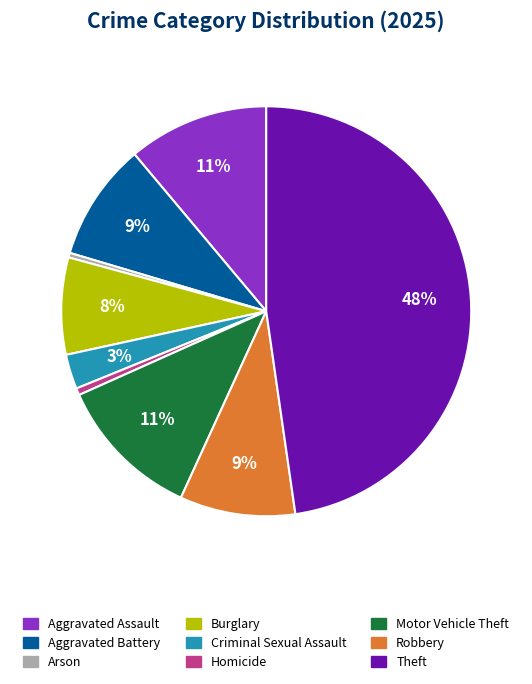

Count the number of slices in the pie.

9